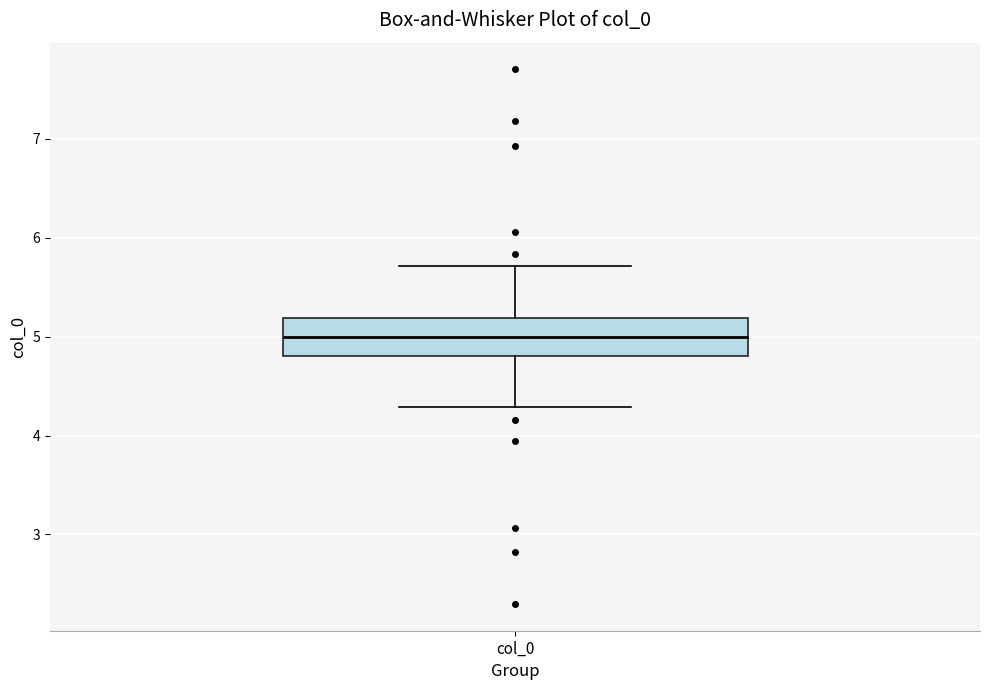

Transcribe this box plot: give where the median line is, the range the box spans, and where the two whiskers end, as read against the y-axis. The values are not printed on the chart, so give them approximately, as read against the axis.

median 5.0, box 4.8 to 5.2, whiskers 4.3 to 5.7